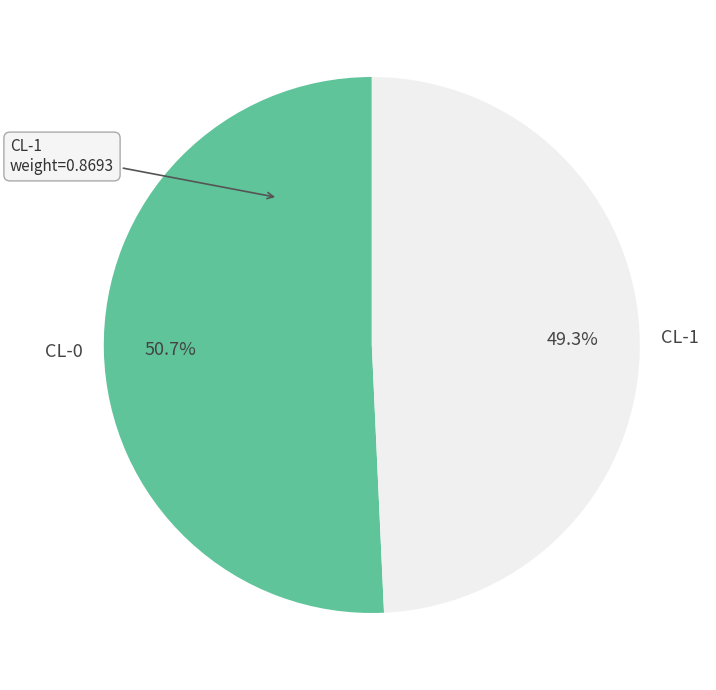

Is it true that CL-0 is 58% of the pie?

False